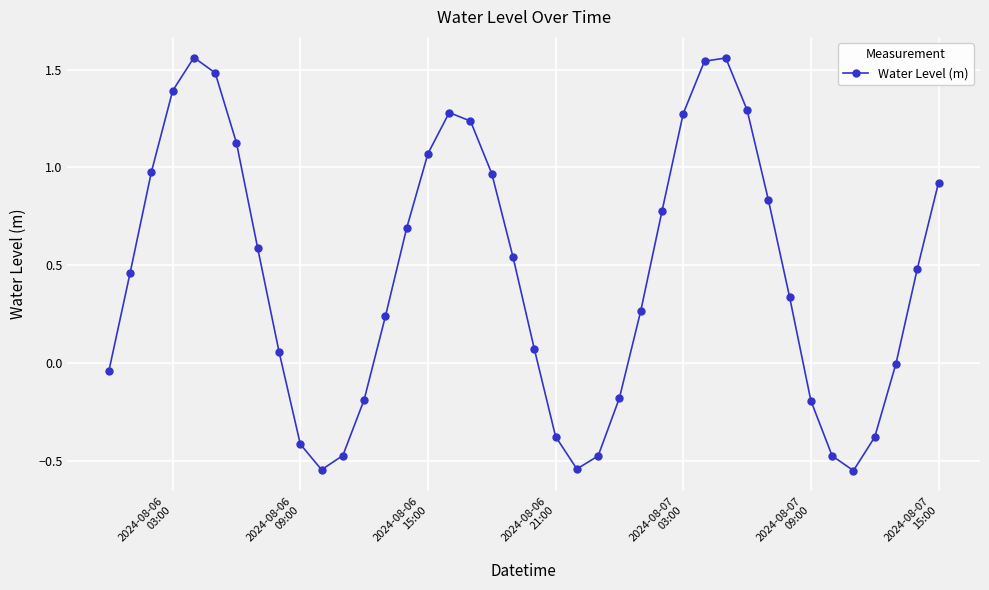

What is the value of the 25th point from the left?

-0.2